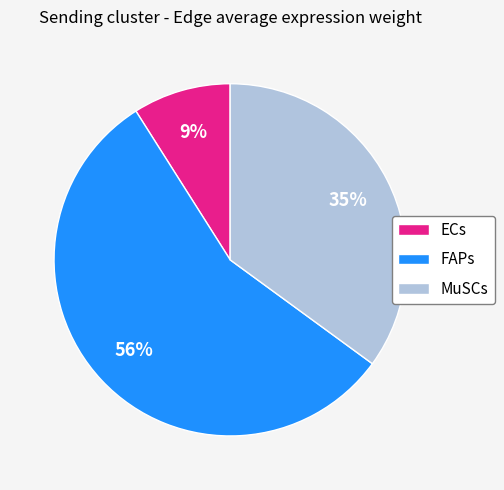

Approximately how many times larger is the value at MuSCs compared to ECs?

3.9